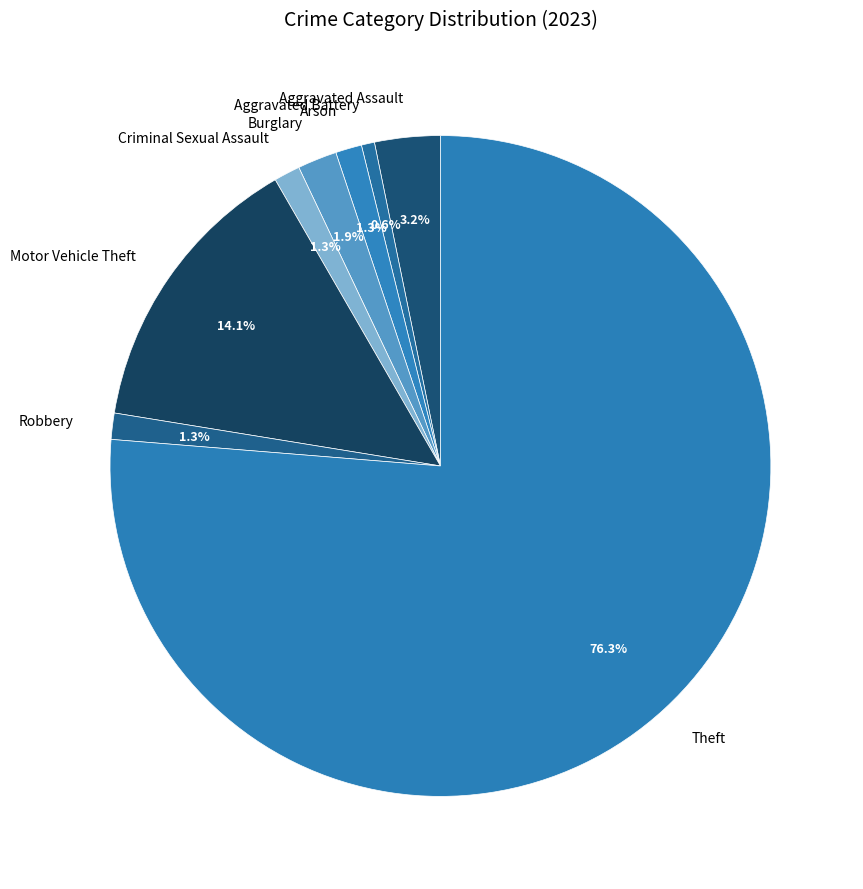

Which has a higher value, Aggravated Assault or Motor Vehicle Theft?

Motor Vehicle Theft